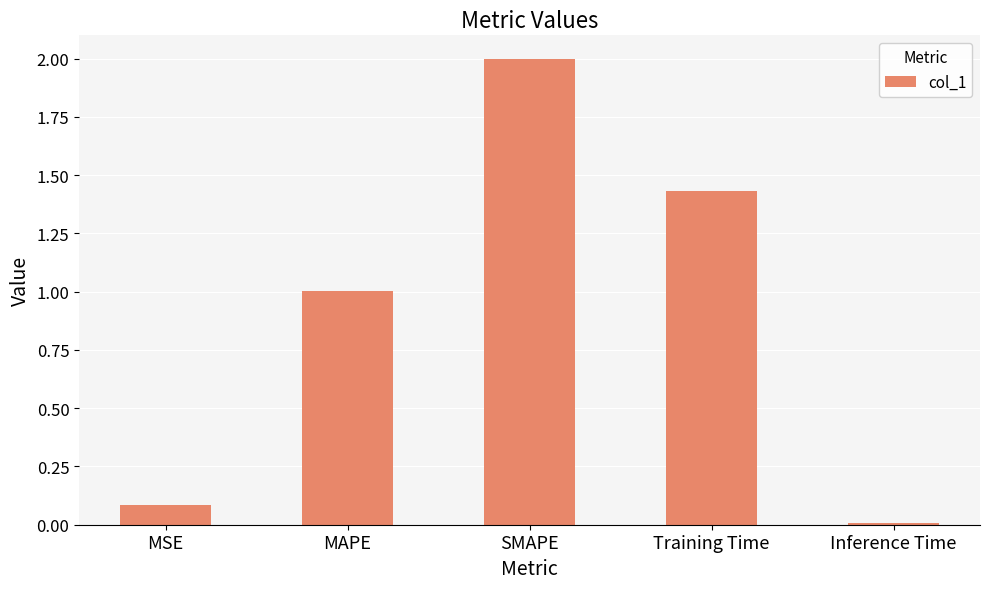

Rank the categories by value from lowest to highest.

Inference Time, MSE, MAPE, Training Time, SMAPE